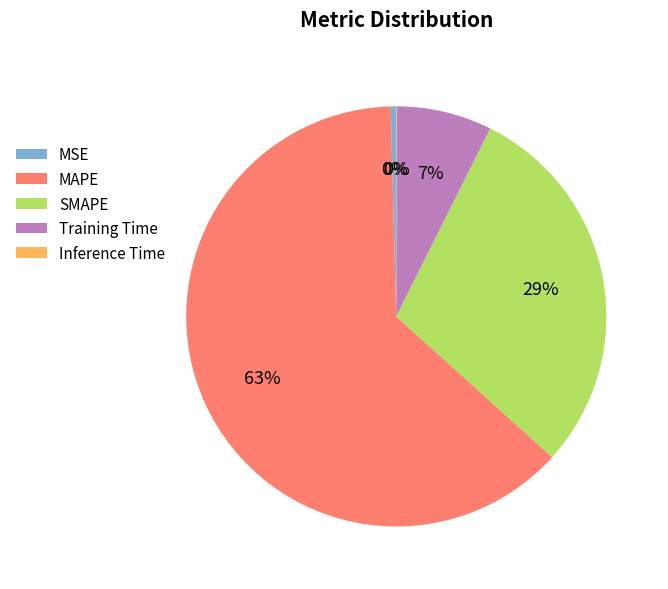

True or false: MAPE accounts for 54% of the total.

False